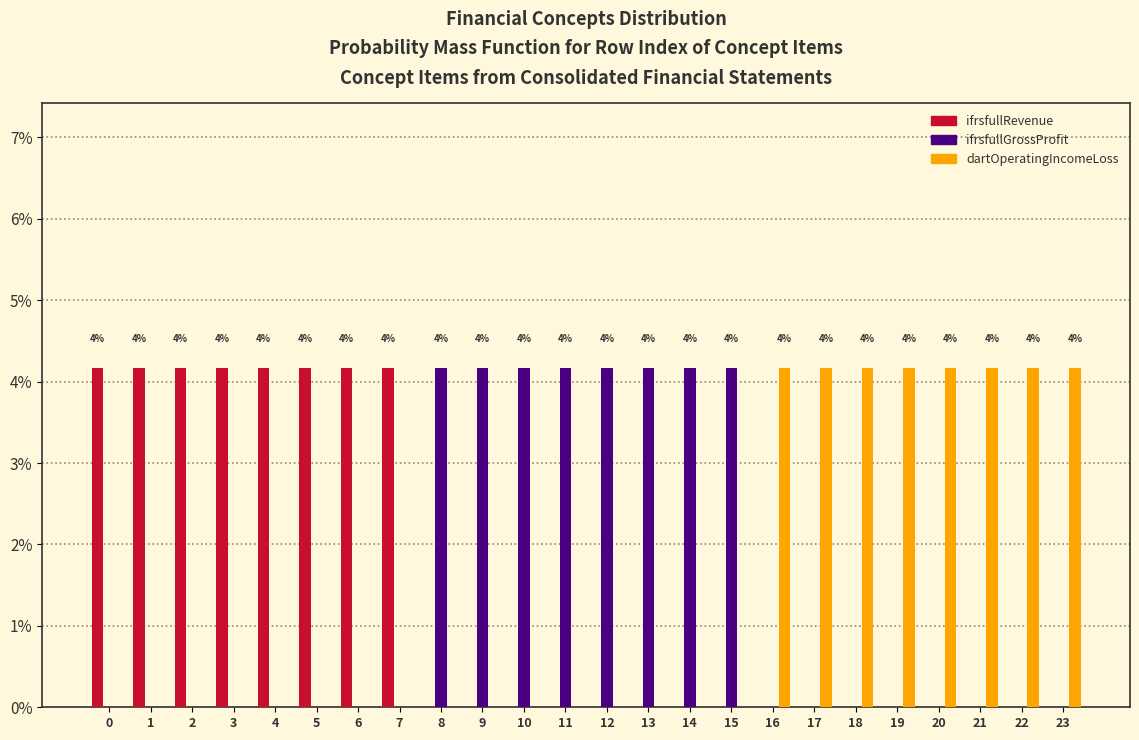

What is the total value across all series at 2?

4.2